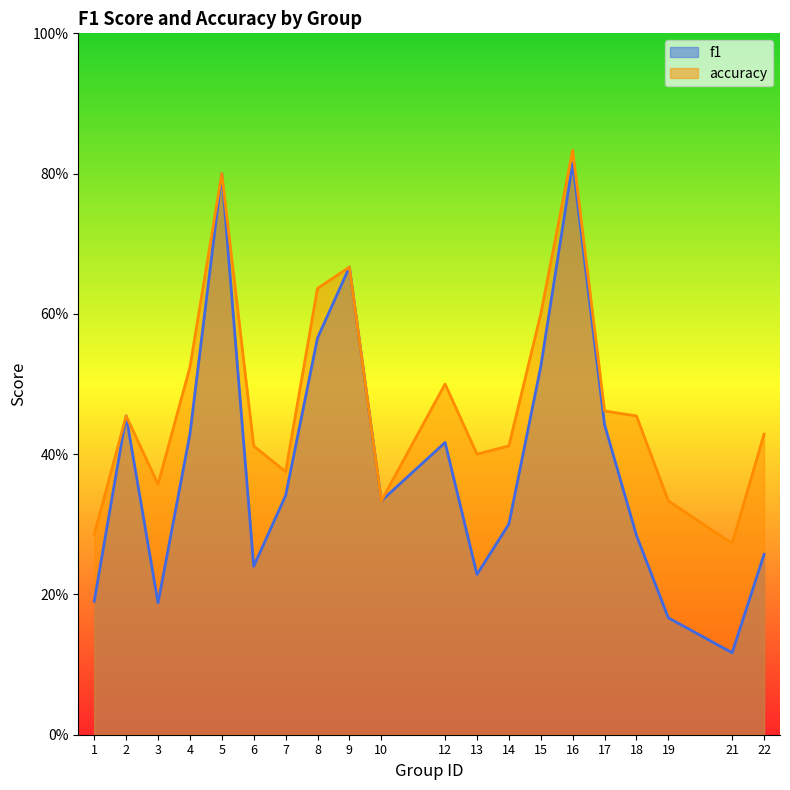

What are all the series names shown in the legend?

f1, accuracy